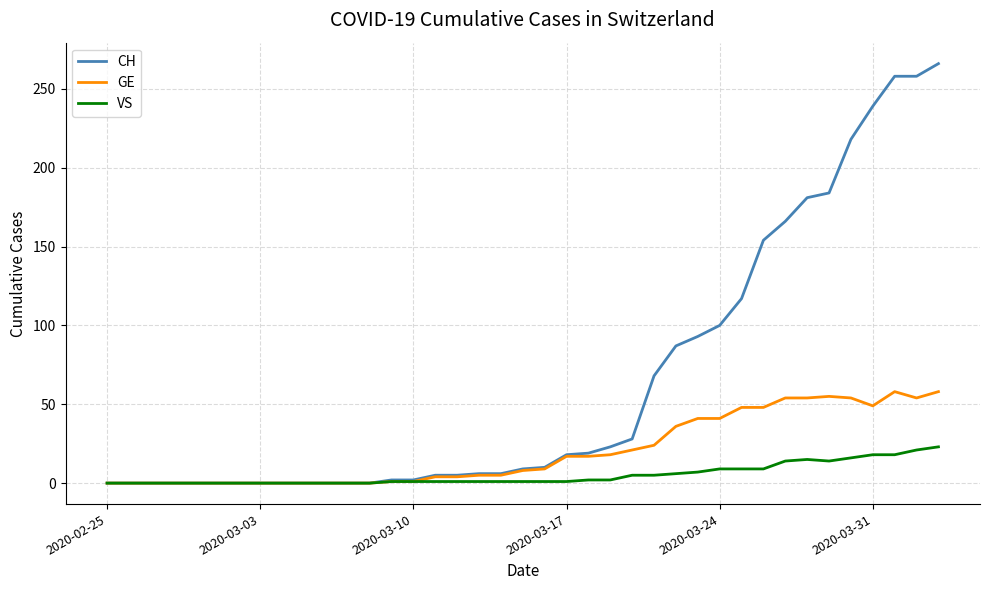

What is the greatest value displayed?

266